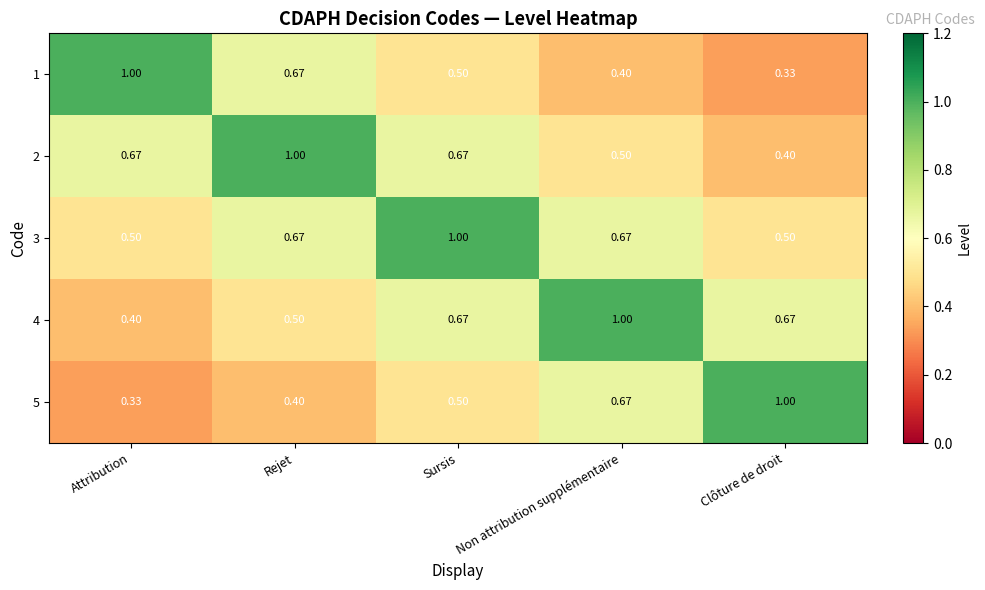

At which category is the sum across all series the highest?

Sursis